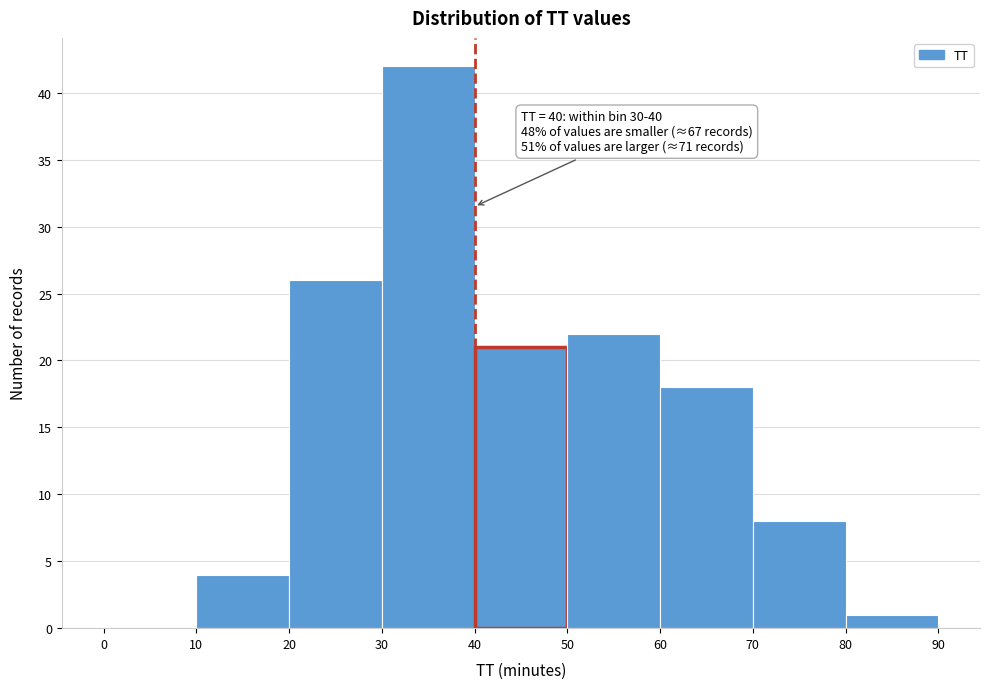

Which range on the x-axis has the tallest bar?

30 to 40